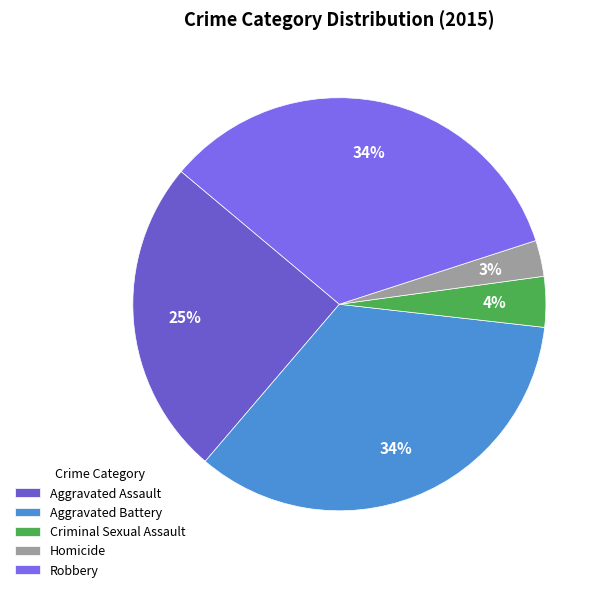

Is Aggravated Battery the majority of the pie?

No